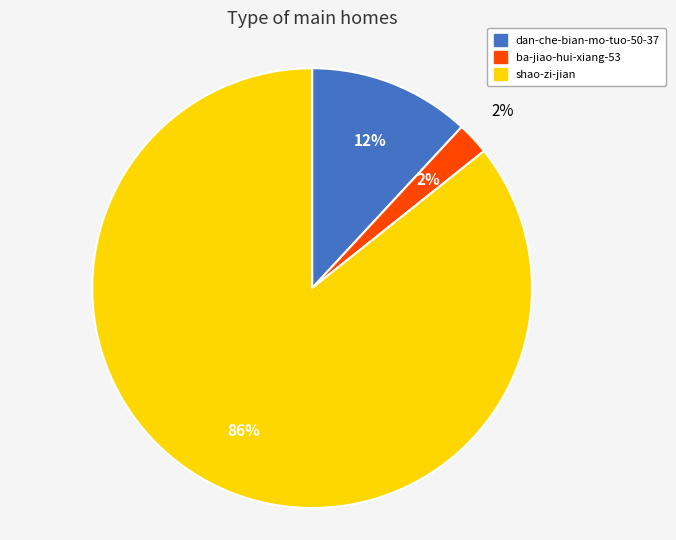

To the nearest percent, what percentage of the pie is dan-che-bian-mo-tuo-50-37?

12%